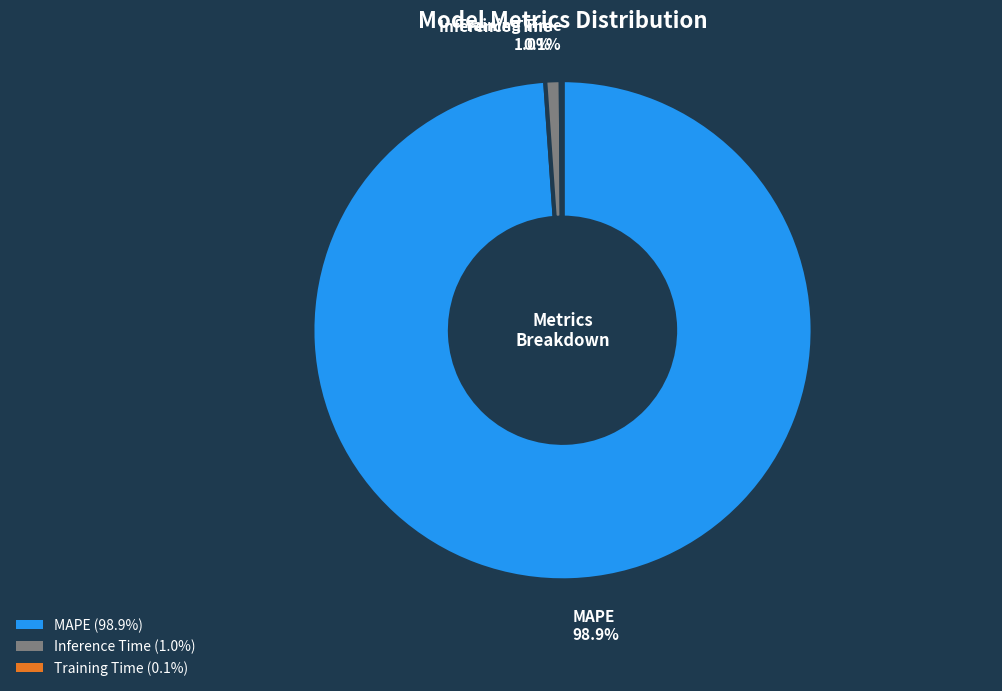

Which category has the biggest portion of the pie?

MAPE